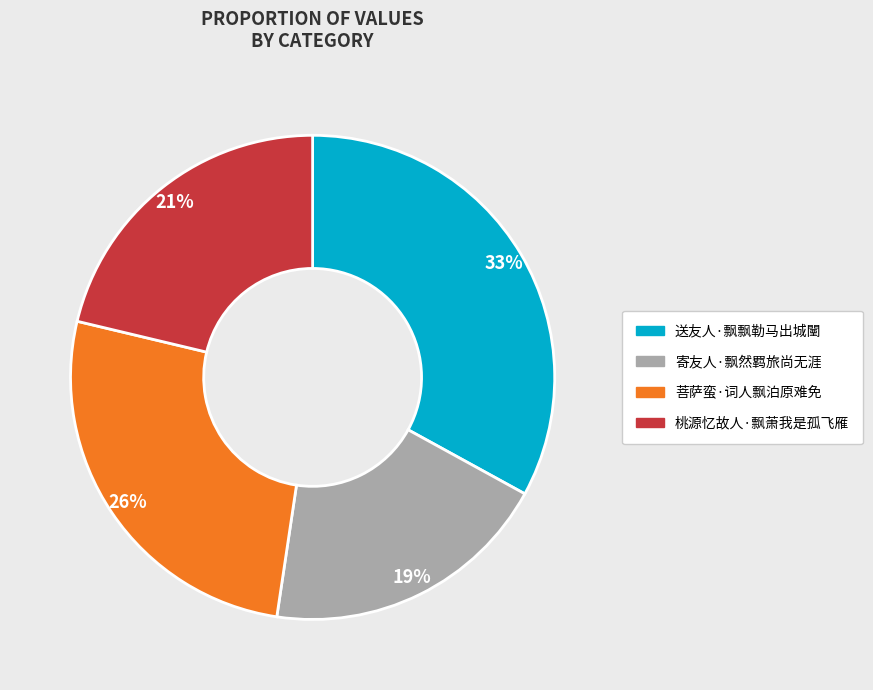

What is the smallest slice in the pie chart?

寄友人·飘然羁旅尚无涯